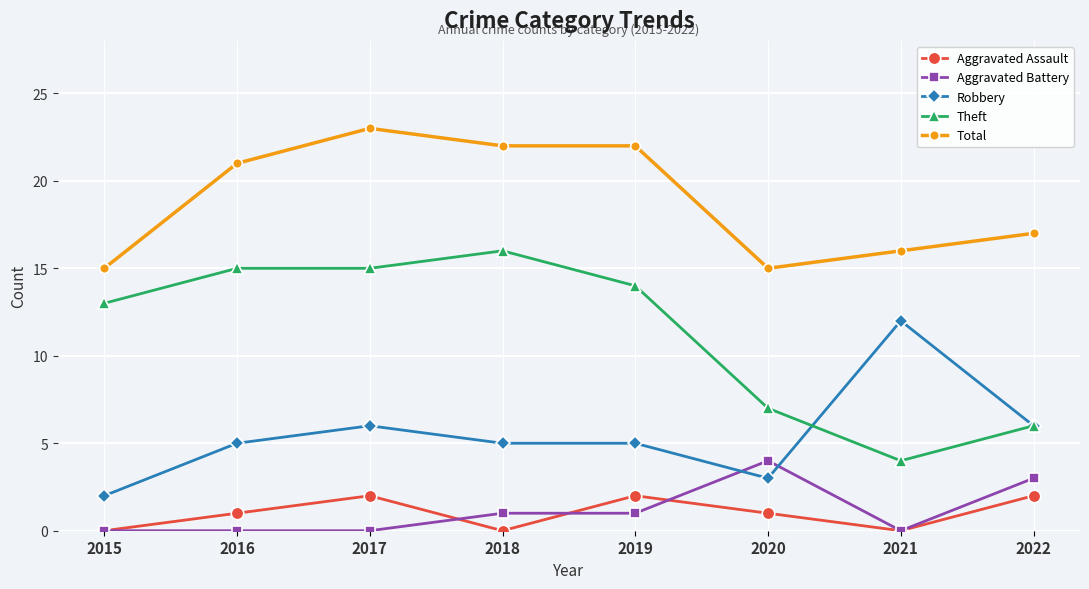

What are all the series names shown in the legend?

Aggravated Assault, Aggravated Battery, Robbery, Theft, Total